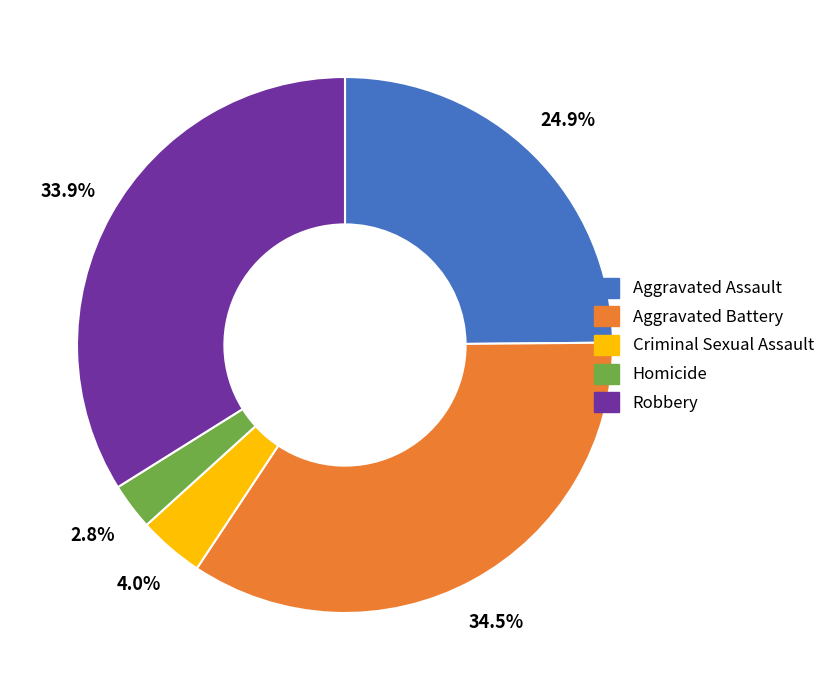

Which slice is the largest?

Aggravated Battery